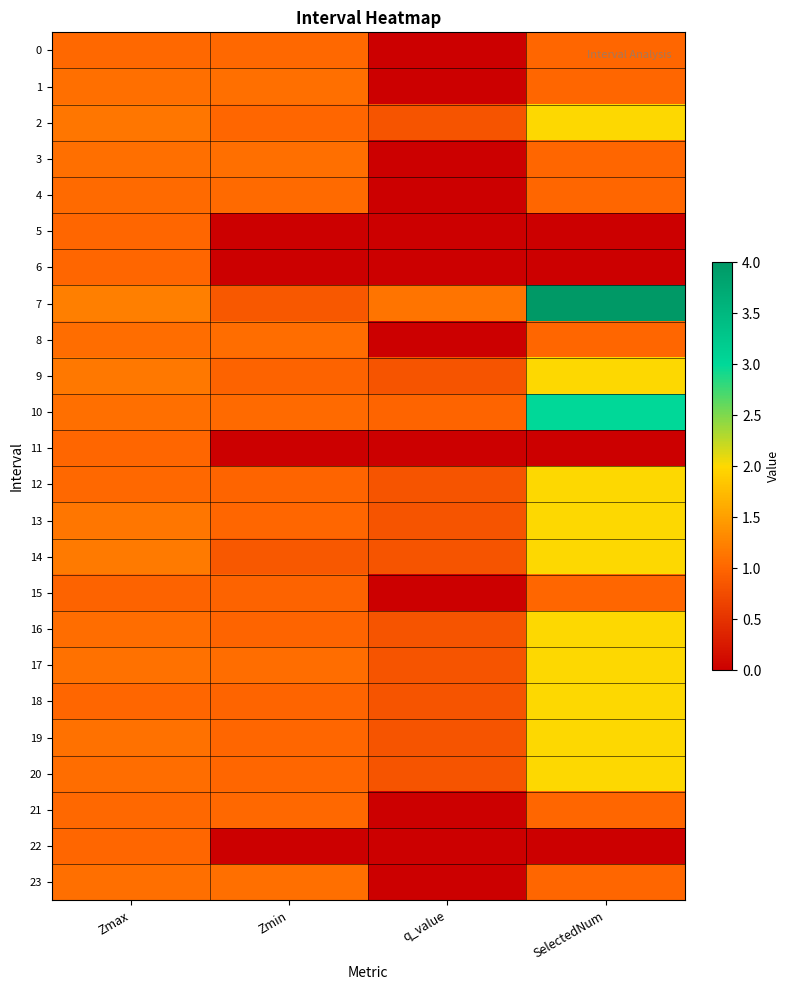

Reading left to right, extract all data points from this chart.

0: Zmax=1.0	Zmin=1.0	q_value=-0.0	SelectedNum=1.0
1: Zmax=1.1	Zmin=1.1	q_value=-0.0	SelectedNum=1.0
2: Zmax=1.2	Zmin=1.0	q_value=0.8	SelectedNum=2.0
3: Zmax=1.1	Zmin=1.1	q_value=-0.0	SelectedNum=1.0
4: Zmax=1.0	Zmin=1.0	q_value=-0.0	SelectedNum=1.0
5: Zmax=1.0	Zmin=0.0	q_value=0.0	SelectedNum=0.0
6: Zmax=1.0	Zmin=0.0	q_value=0.0	SelectedNum=0.0
7: Zmax=1.2	Zmin=0.9	q_value=1.1	SelectedNum=4.0
8: Zmax=1.1	Zmin=1.1	q_value=-0.0	SelectedNum=1.0
9: Zmax=1.2	Zmin=1.0	q_value=0.8	SelectedNum=2.0
10: Zmax=1.1	Zmin=1.0	q_value=1.0	SelectedNum=3.0
11: Zmax=1.0	Zmin=0.0	q_value=0.0	SelectedNum=0.0
12: Zmax=1.0	Zmin=1.0	q_value=0.8	SelectedNum=2.0
13: Zmax=1.2	Zmin=1.0	q_value=0.8	SelectedNum=2.0
14: Zmax=1.2	Zmin=0.9	q_value=0.8	SelectedNum=2.0
15: Zmax=1.0	Zmin=1.0	q_value=-0.0	SelectedNum=1.0
16: Zmax=1.1	Zmin=1.0	q_value=0.8	SelectedNum=2.0
17: Zmax=1.1	Zmin=1.1	q_value=0.8	SelectedNum=2.0
18: Zmax=1.0	Zmin=1.0	q_value=0.8	SelectedNum=2.0
19: Zmax=1.1	Zmin=1.0	q_value=0.8	SelectedNum=2.0
20: Zmax=1.1	Zmin=1.0	q_value=0.8	SelectedNum=2.0
21: Zmax=1.0	Zmin=1.0	q_value=-0.0	SelectedNum=1.0
22: Zmax=1.0	Zmin=0.0	q_value=0.0	SelectedNum=0.0
23: Zmax=1.1	Zmin=1.1	q_value=-0.0	SelectedNum=1.0